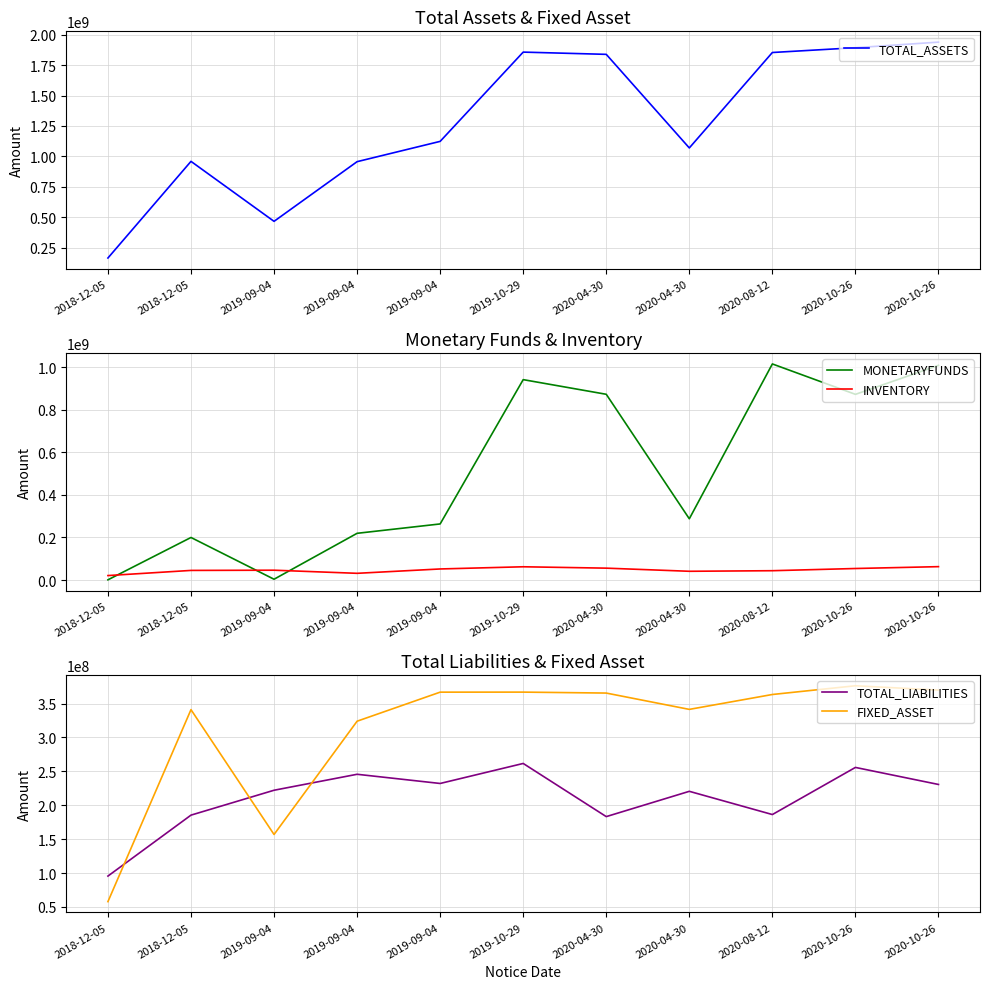

What are all the series names shown in the legend?

TOTAL_ASSETS, MONETARYFUNDS, INVENTORY, TOTAL_LIABILITIES, FIXED_ASSET